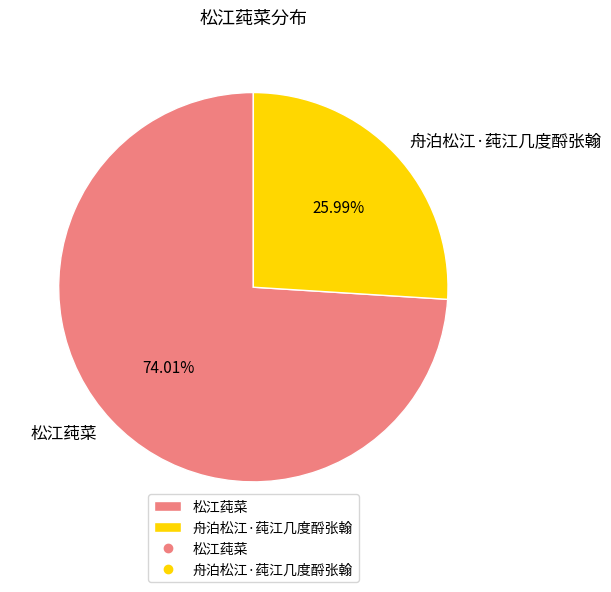

What is the total percentage of 舟泊松江·莼江几度酹张翰 and 松江莼菜?

100.0%